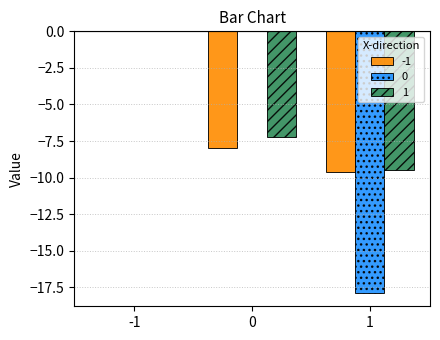

What is the total value across all series at 1?

-37.0